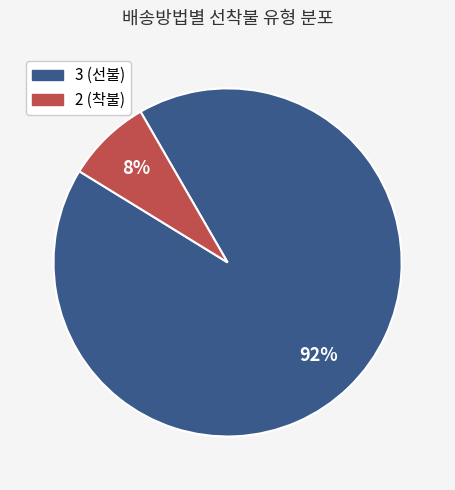

What is the largest slice in the pie chart?

3 (선불)